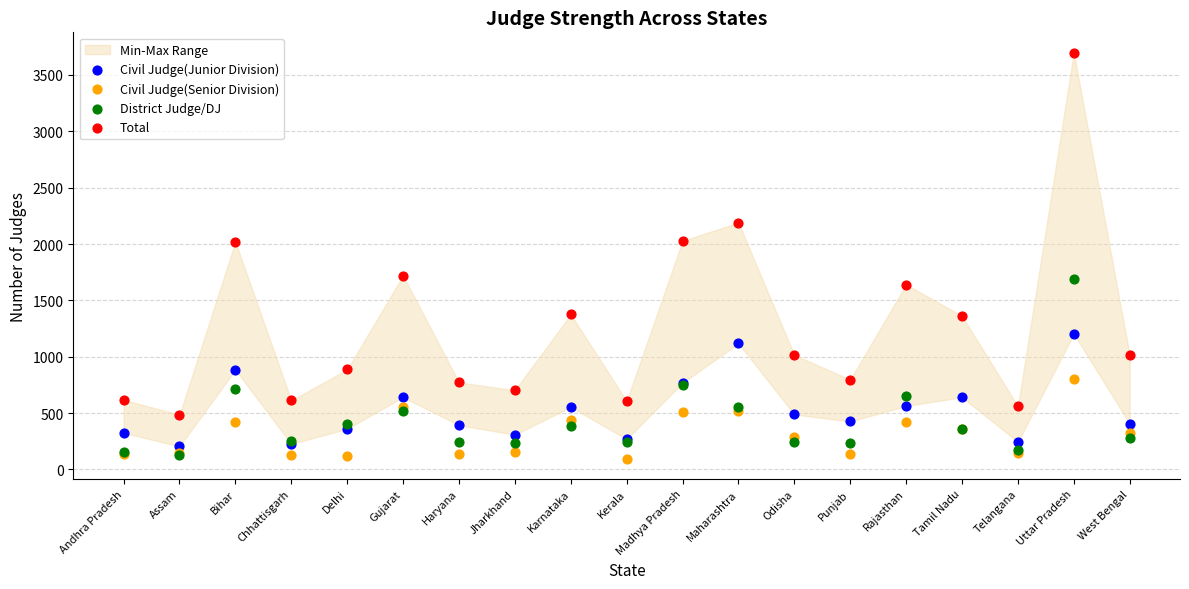

Which series contains the highest Y value?

Total